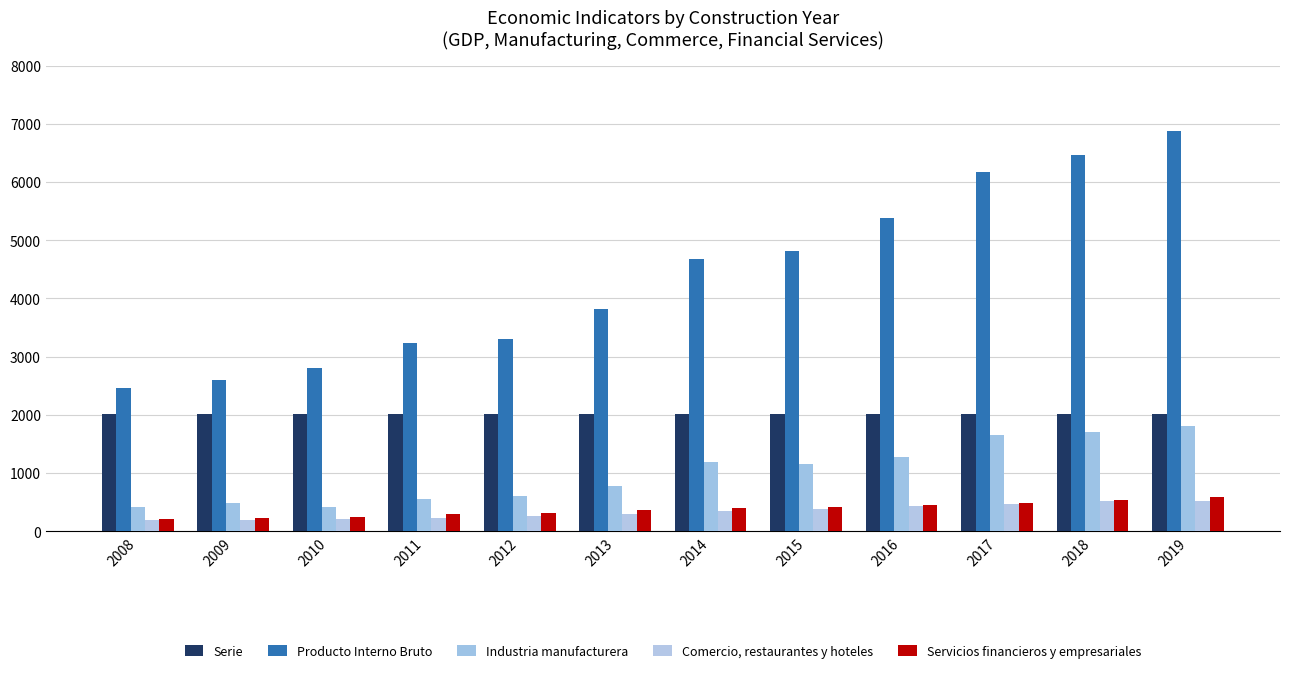

How many values in the Producto Interno Bruto series are below 4681?

6